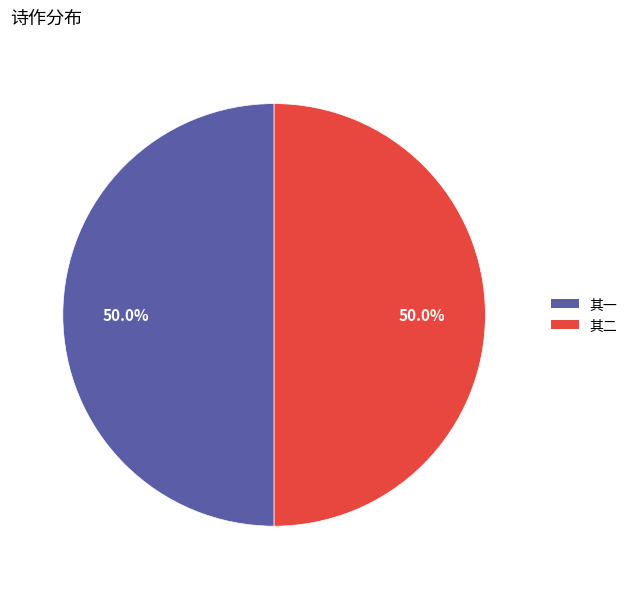

Approximately how many times larger is the value at 其二 compared to 其一?

1.0